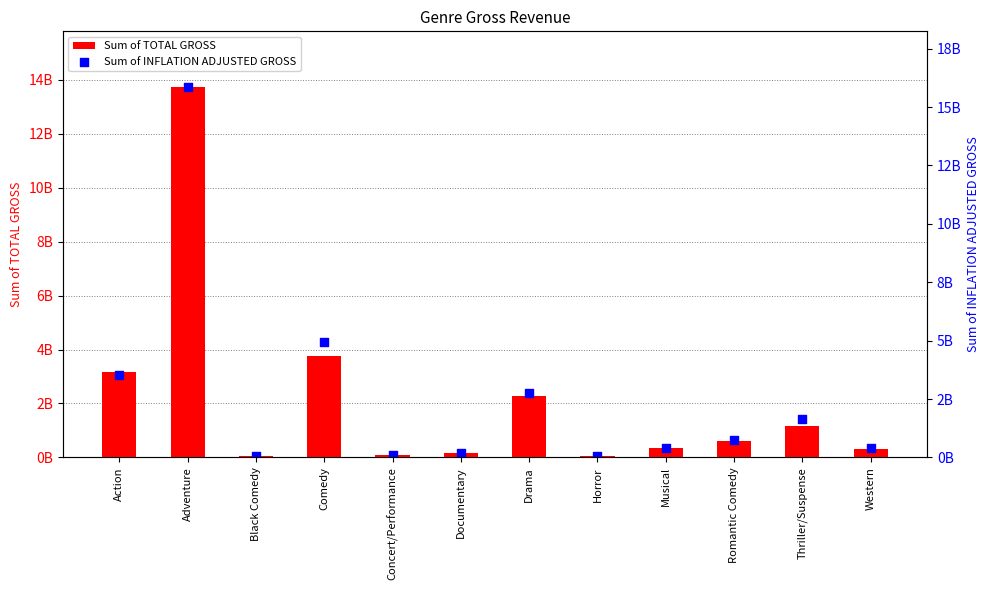

What is the total value across all series at Western?

679203648